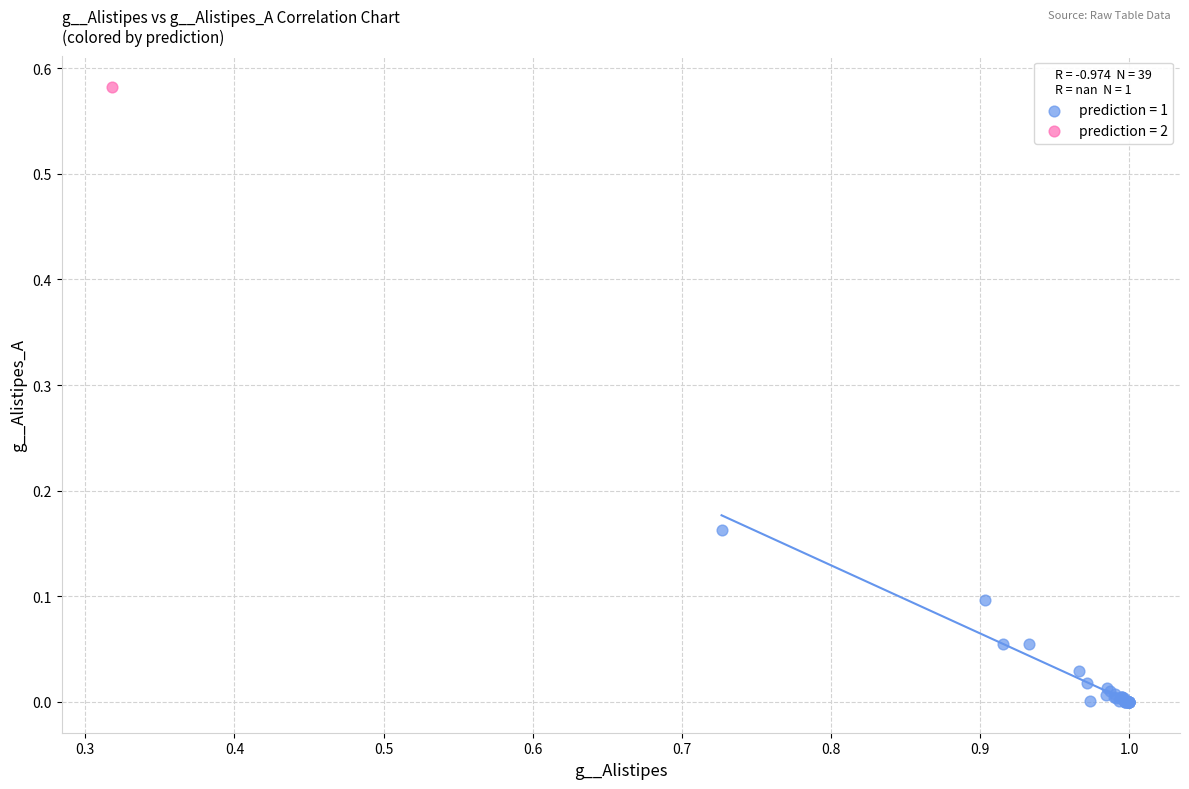

What are all the series names shown in the legend?

prediction = 1, prediction = 2